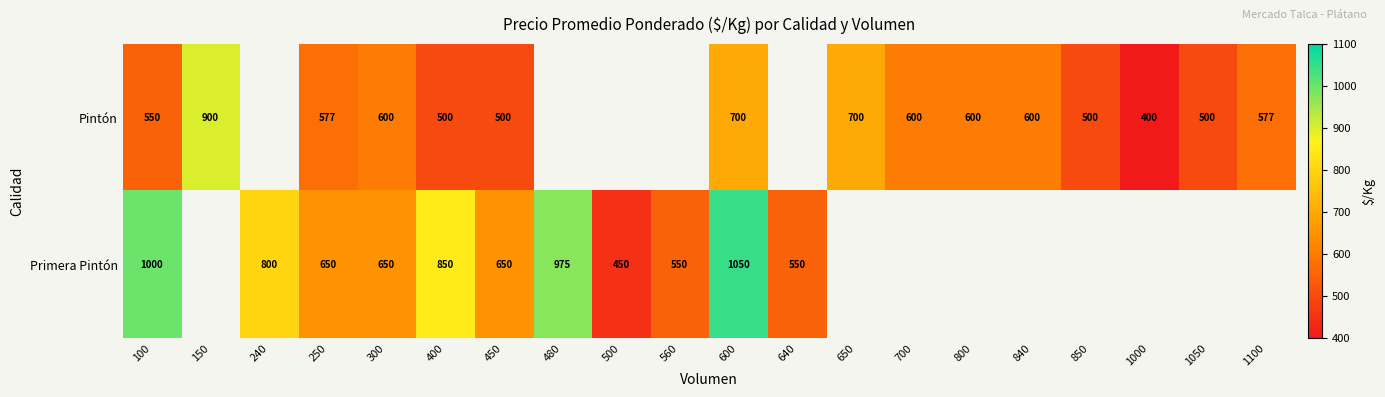

Rank the series at 100 from lowest to highest value.

Pintón, Primera Pintón